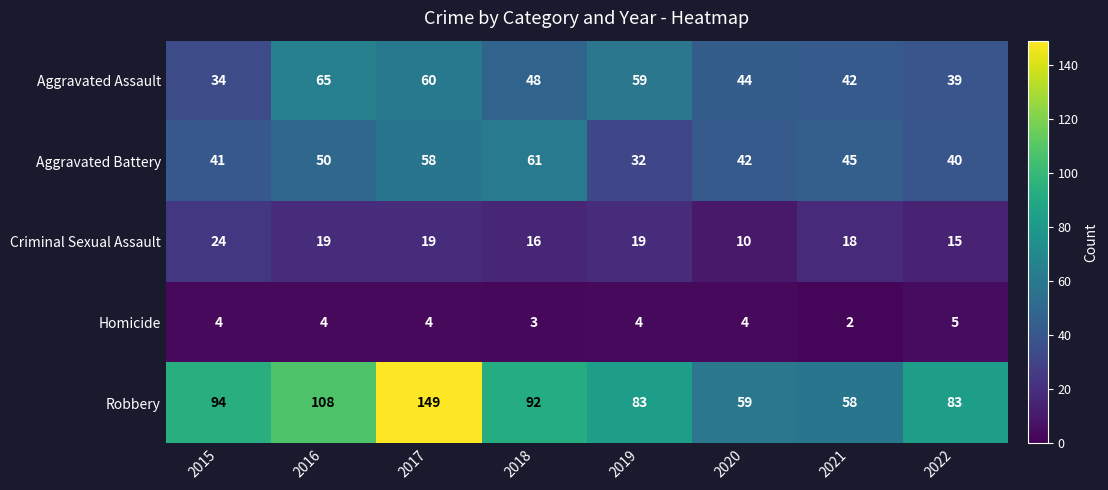

What is the sum of all Aggravated Battery values?

369